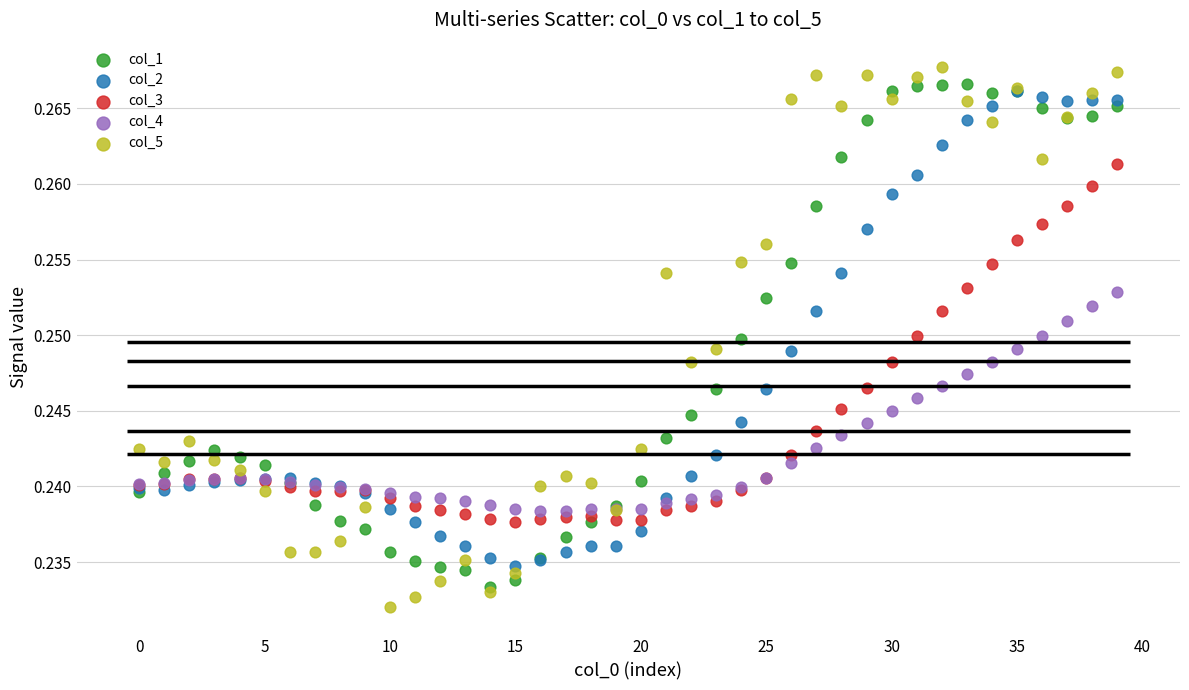

Which series reaches the maximum Y coordinate?

col_5